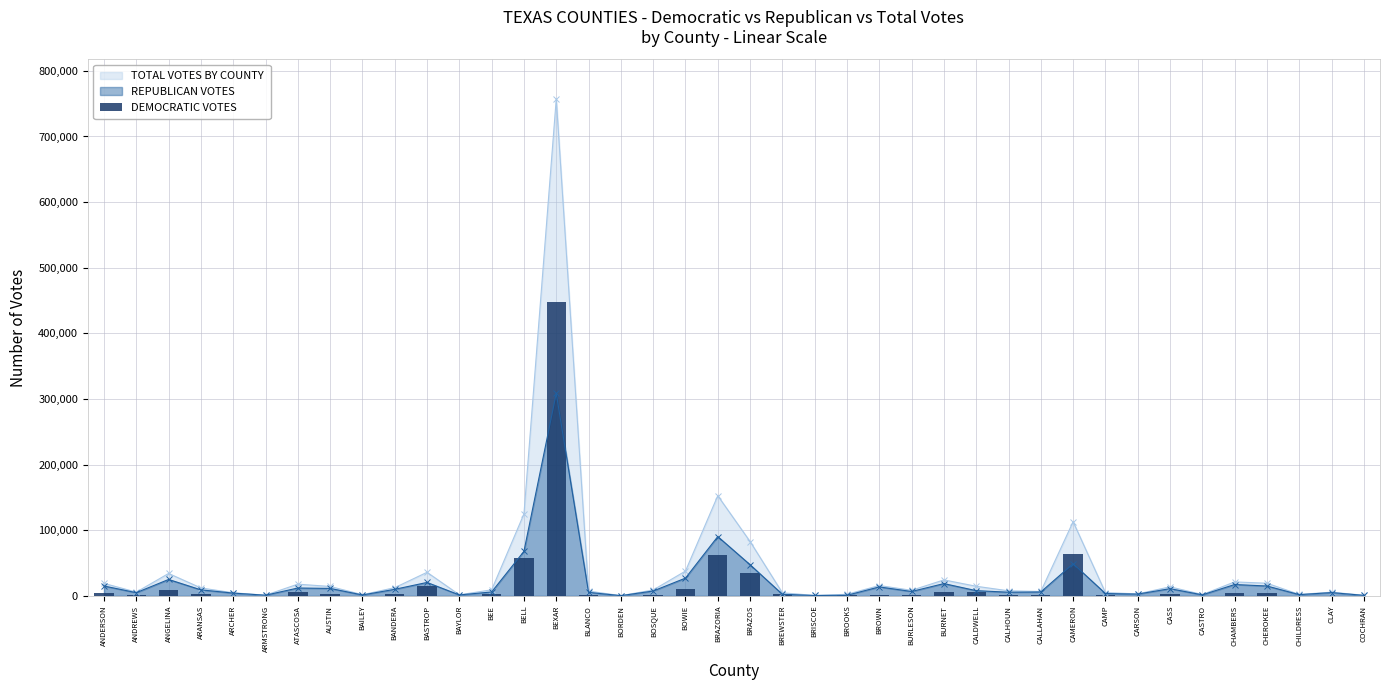

Reading left to right, what are all the values shown in this chart?

ANDERSON=3955	ANDREWS=850	ANGELINA=9143	ARANSAS=2916	ARCHER=446	ARMSTRONG=75	ATASCOSA=5876	AUSTIN=2951	BAILEY=409	BANDERA=2505	BASTROP=15474	BAYLOR=183	BEE=3288	BELL=57014	BEXAR=448452	BLANCO=1911	BORDEN=16	BOSQUE=1561	BOWIE=10747	BRAZORIA=62228	BRAZOS=35349	BREWSTER=2258	BRISCOE=78	BROOKS=1470	BROWN=2107	BURLESON=1788	BURNET=5639	CALDWELL=6672	CALHOUN=2148	CALLAHAN=734	CAMERON=64063	CAMP=1394	CARSON=297	CASS=2795	CASTRO=466	CHAMBERS=3997	CHEROKEE=4210	CHILDRESS=310	CLAY=614	COCHRAN=177